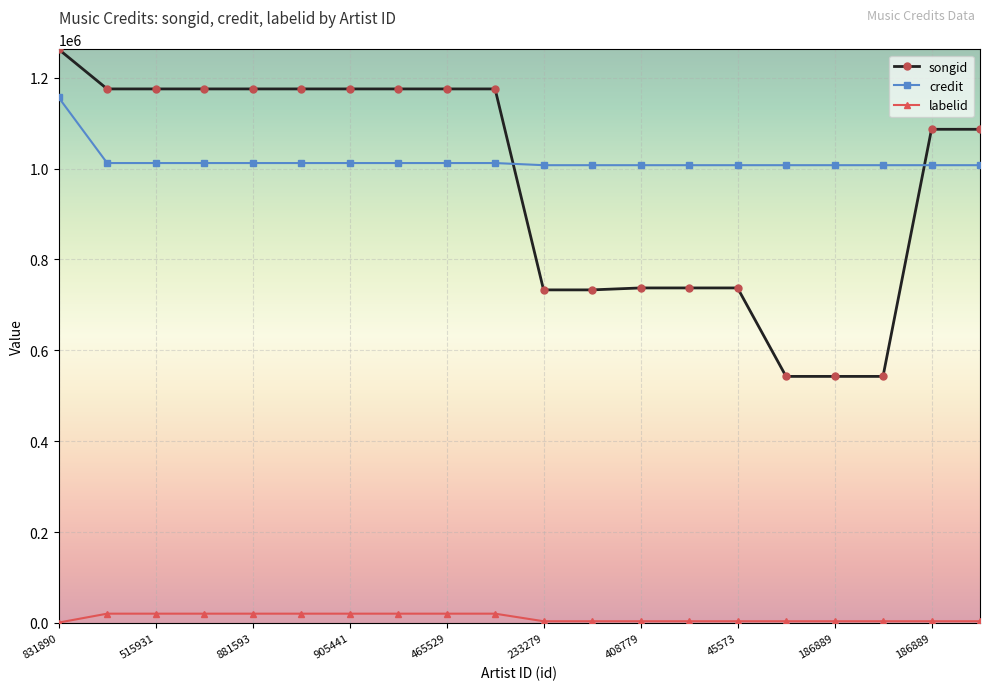

True or false: songid and labelid intersect in this chart.

False